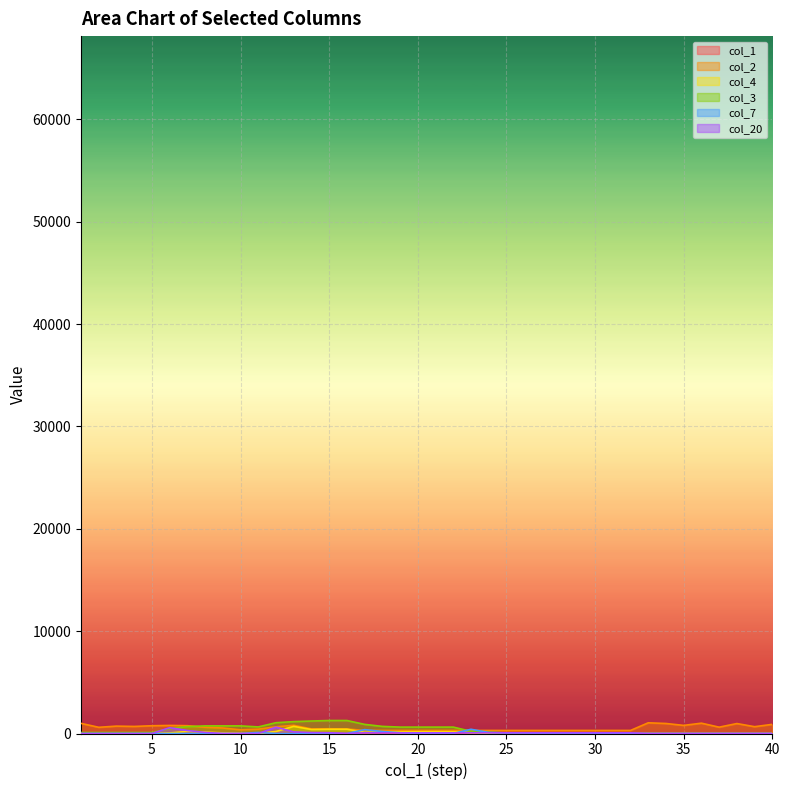

At which label does col_4 reach its minimum?

2